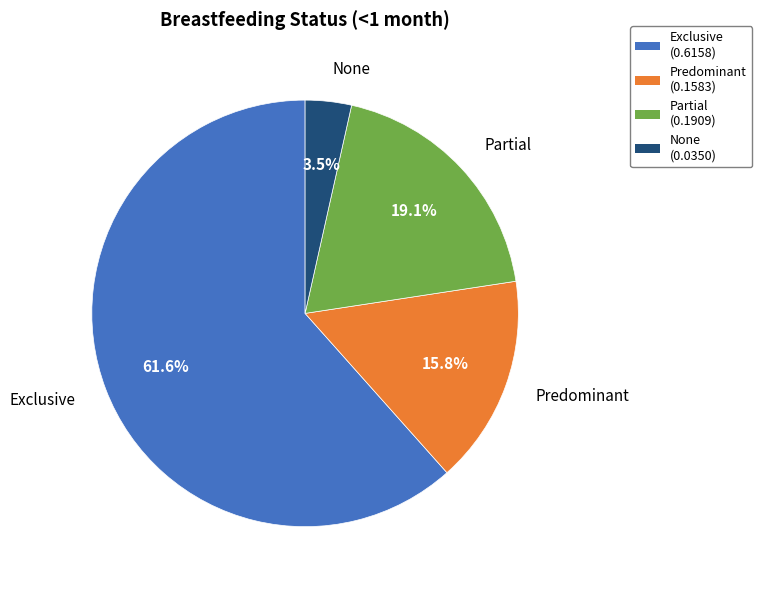

What percentage is the Predominant slice, to the nearest percent?

16%